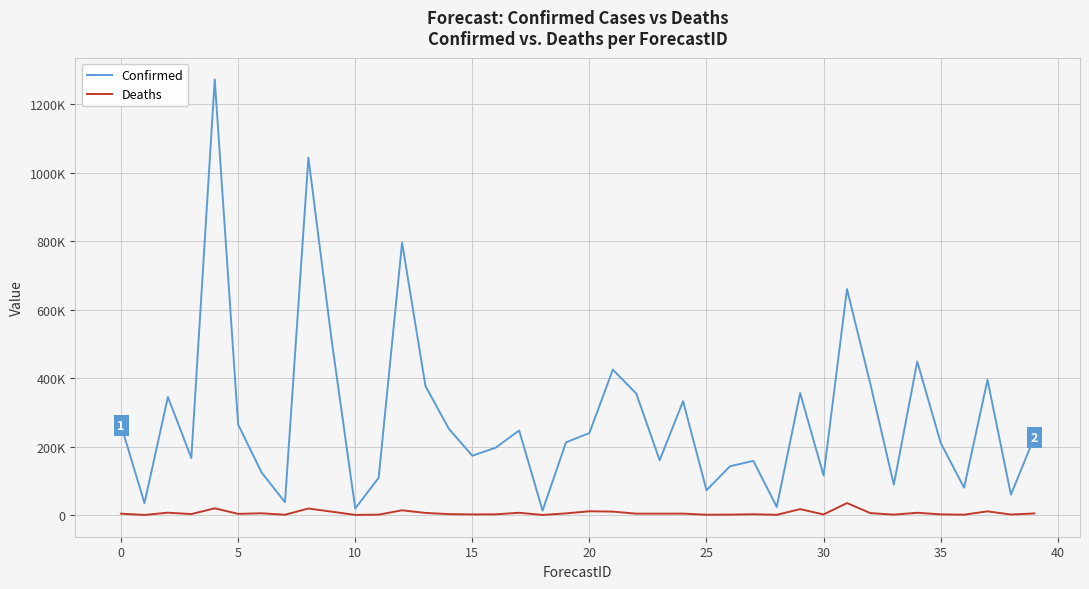

What is the value of the Deaths point at the 39th from the left?

1374.1